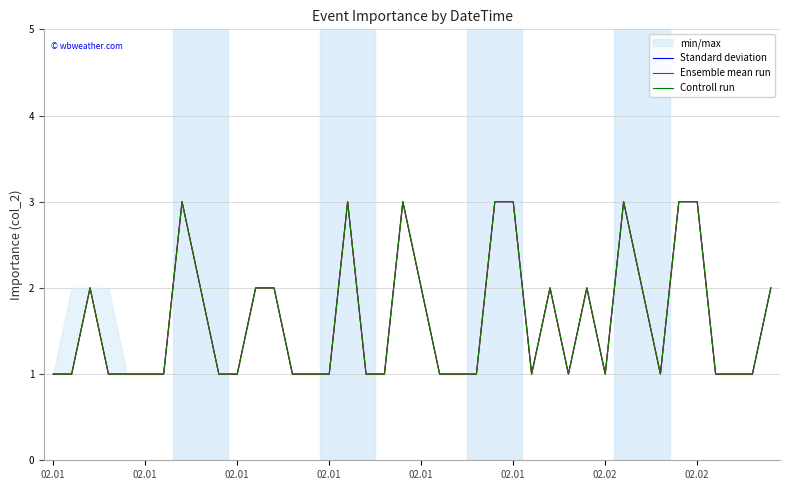

True or false: Standard deviation and Controll run intersect in this chart.

False